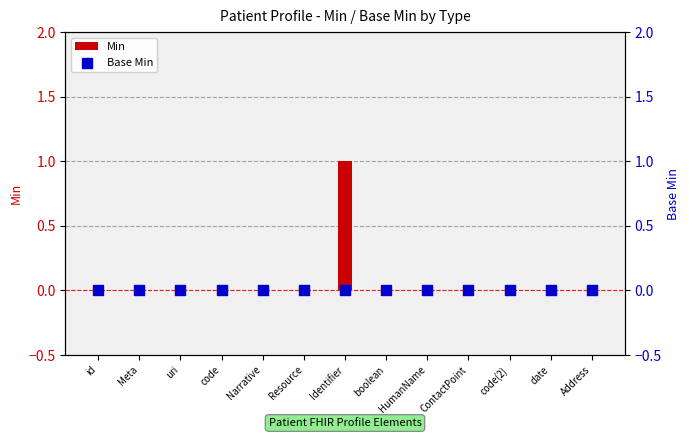

At which category is the sum across all series the highest?

Identifier